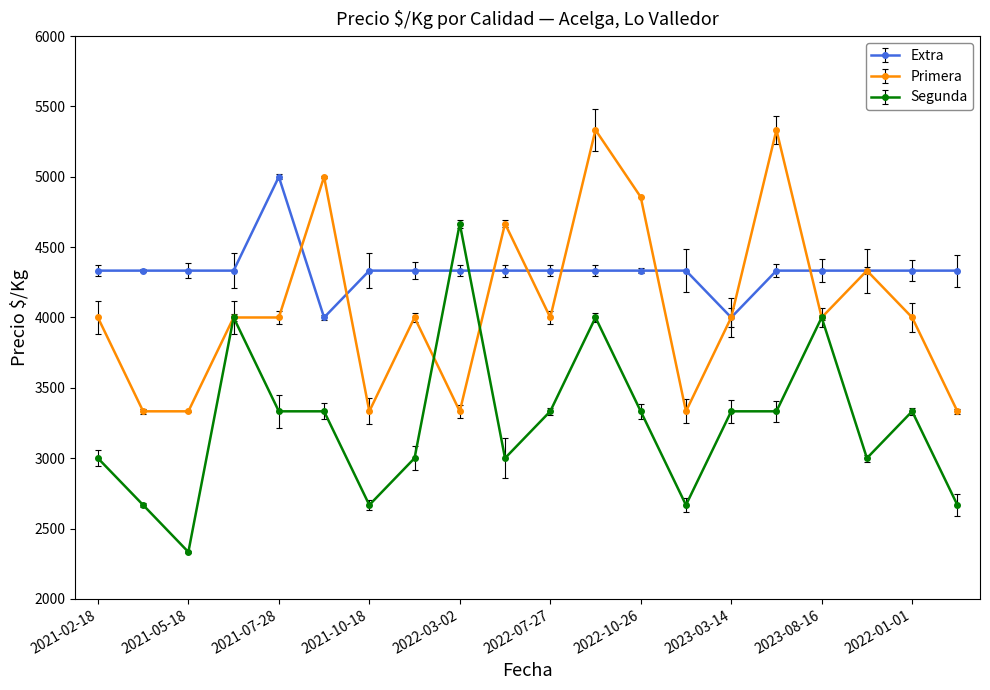

At how many categories does at least one series exceed 3767?

20